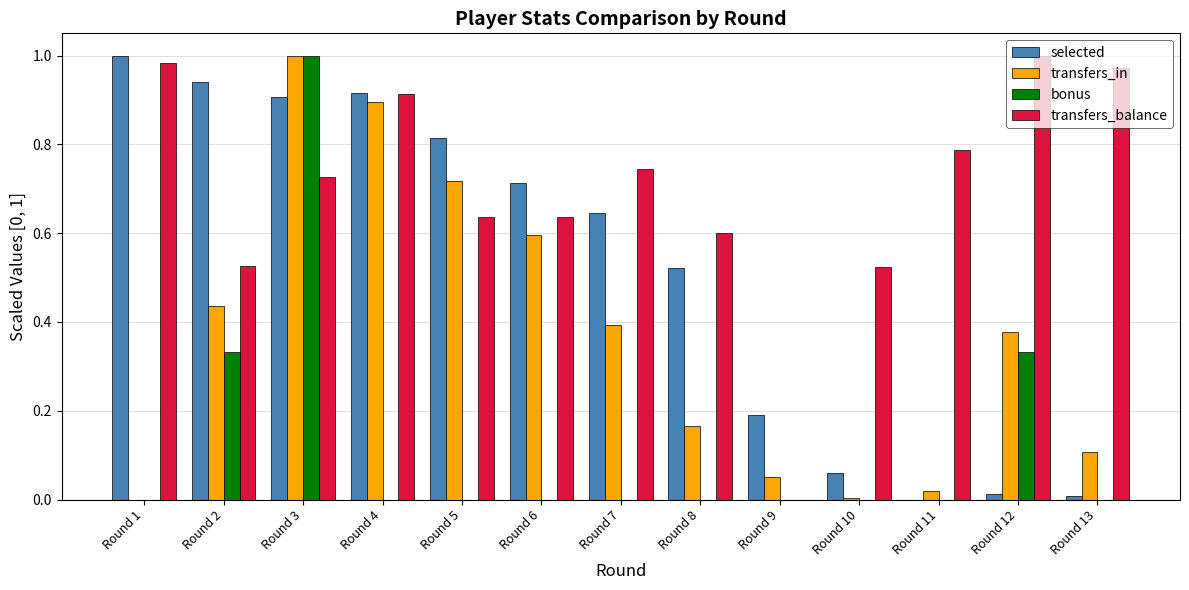

Is the value of selected at Round 3 greater than the value of transfers_balance at Round 5?

Yes